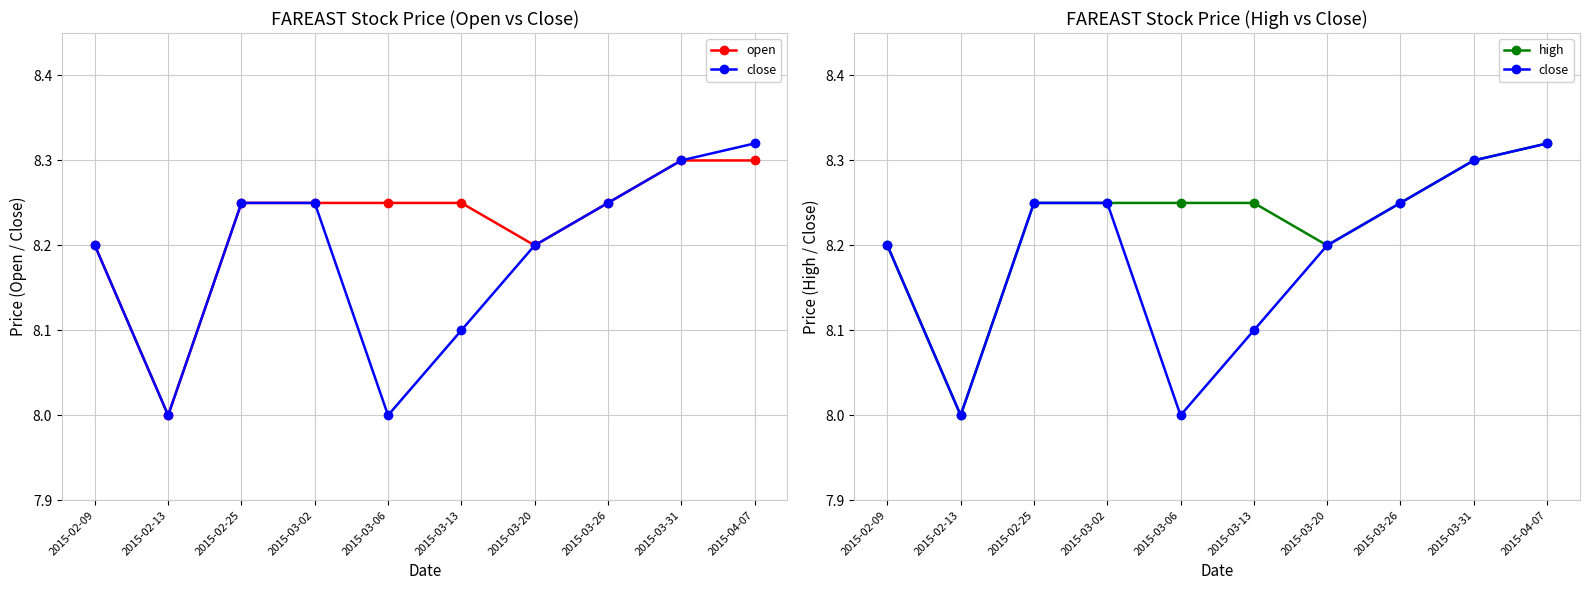

What is the total value across all series at 2015-03-26?

24.8